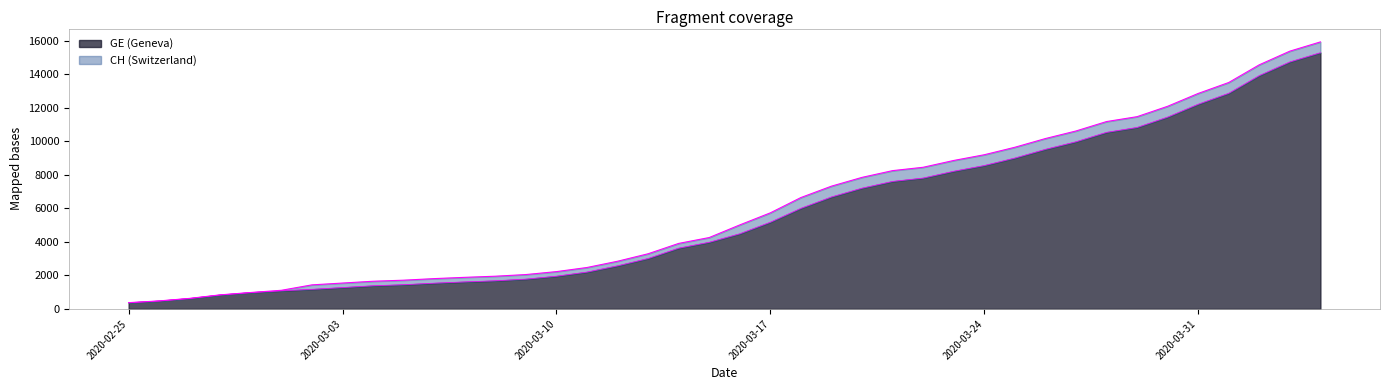

At which label is GE closest to 7829?

2020-03-22